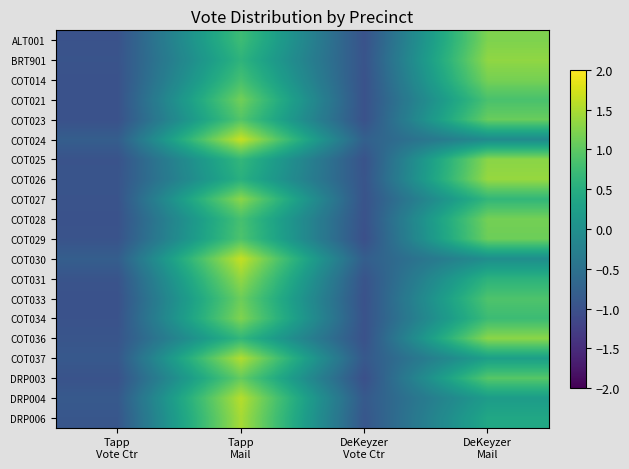

Reading left to right, list all the values displayed in this chart.

ALT001: Tapp
Vote Ctr=-1.0	Tapp
Mail=0.7	DeKeyzer
Vote Ctr=-1.0	DeKeyzer
Mail=1.2
BRT901: Tapp
Vote Ctr=-1.0	Tapp
Mail=0.6	DeKeyzer
Vote Ctr=-1.0	DeKeyzer
Mail=1.3
COT014: Tapp
Vote Ctr=-1.0	Tapp
Mail=0.8	DeKeyzer
Vote Ctr=-1.0	DeKeyzer
Mail=1.2
COT021: Tapp
Vote Ctr=-1.0	Tapp
Mail=1.1	DeKeyzer
Vote Ctr=-1.0	DeKeyzer
Mail=0.9
COT023: Tapp
Vote Ctr=-1.0	Tapp
Mail=0.9	DeKeyzer
Vote Ctr=-1.0	DeKeyzer
Mail=1.1
COT024: Tapp
Vote Ctr=-0.8	Tapp
Mail=1.7	DeKeyzer
Vote Ctr=-0.8	DeKeyzer
Mail=-0.1
COT025: Tapp
Vote Ctr=-1.0	Tapp
Mail=0.7	DeKeyzer
Vote Ctr=-1.0	DeKeyzer
Mail=1.3
COT026: Tapp
Vote Ctr=-1.0	Tapp
Mail=0.5	DeKeyzer
Vote Ctr=-1.0	DeKeyzer
Mail=1.4
COT027: Tapp
Vote Ctr=-1.0	Tapp
Mail=1.3	DeKeyzer
Vote Ctr=-1.0	DeKeyzer
Mail=0.6
COT028: Tapp
Vote Ctr=-1.0	Tapp
Mail=0.8	DeKeyzer
Vote Ctr=-1.0	DeKeyzer
Mail=1.2
COT029: Tapp
Vote Ctr=-1.0	Tapp
Mail=0.9	DeKeyzer
Vote Ctr=-1.0	DeKeyzer
Mail=1.1
COT030: Tapp
Vote Ctr=-0.8	Tapp
Mail=1.6	DeKeyzer
Vote Ctr=-0.8	DeKeyzer
Mail=-0.0
COT031: Tapp
Vote Ctr=-1.0	Tapp
Mail=1.3	DeKeyzer
Vote Ctr=-1.0	DeKeyzer
Mail=0.6
COT033: Tapp
Vote Ctr=-1.0	Tapp
Mail=1.1	DeKeyzer
Vote Ctr=-1.0	DeKeyzer
Mail=0.9
COT034: Tapp
Vote Ctr=-1.0	Tapp
Mail=1.2	DeKeyzer
Vote Ctr=-1.0	DeKeyzer
Mail=0.7
COT036: Tapp
Vote Ctr=-0.9	Tapp
Mail=0.6	DeKeyzer
Vote Ctr=-1.0	DeKeyzer
Mail=1.3
COT037: Tapp
Vote Ctr=-0.9	Tapp
Mail=1.5	DeKeyzer
Vote Ctr=-0.9	DeKeyzer
Mail=0.3
DRP003: Tapp
Vote Ctr=-1.0	Tapp
Mail=1.0	DeKeyzer
Vote Ctr=-1.0	DeKeyzer
Mail=1.0
DRP004: Tapp
Vote Ctr=-0.9	Tapp
Mail=1.6	DeKeyzer
Vote Ctr=-0.9	DeKeyzer
Mail=0.2
DRP006: Tapp
Vote Ctr=-0.9	Tapp
Mail=1.5	DeKeyzer
Vote Ctr=-0.9	DeKeyzer
Mail=0.4